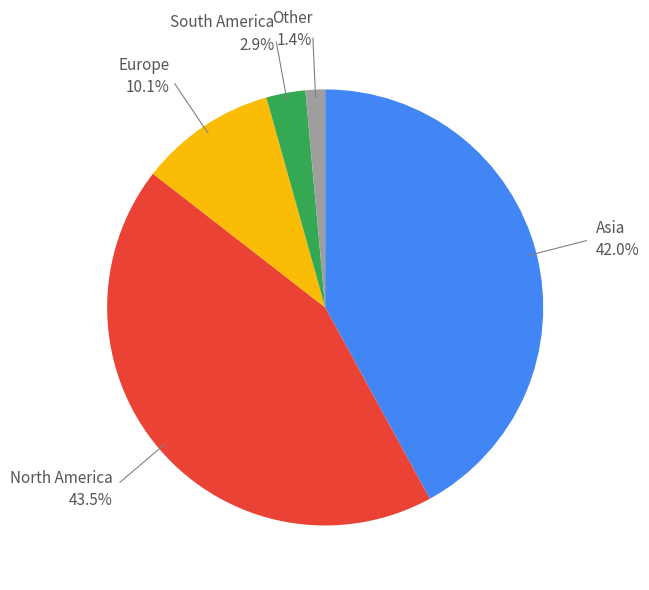

Is there any slice that represents more than half of the pie?

No